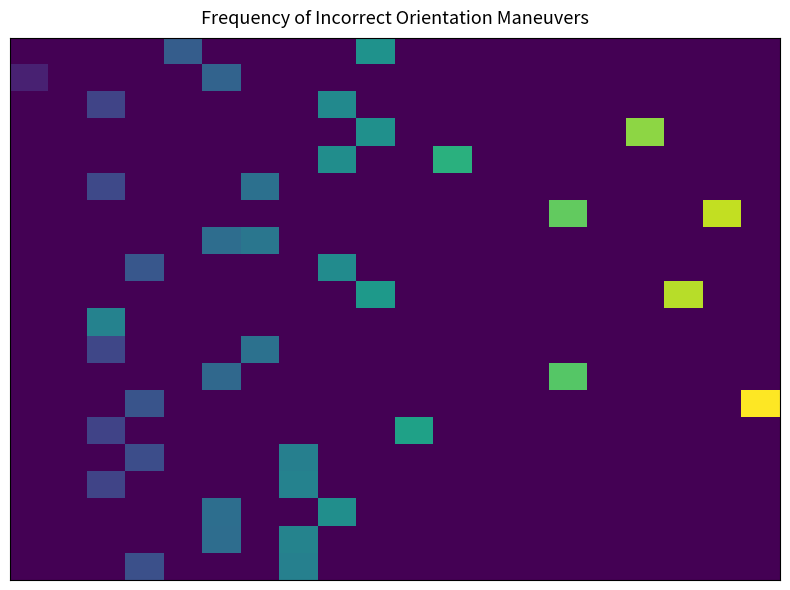

How many distinct data groups are displayed?

20